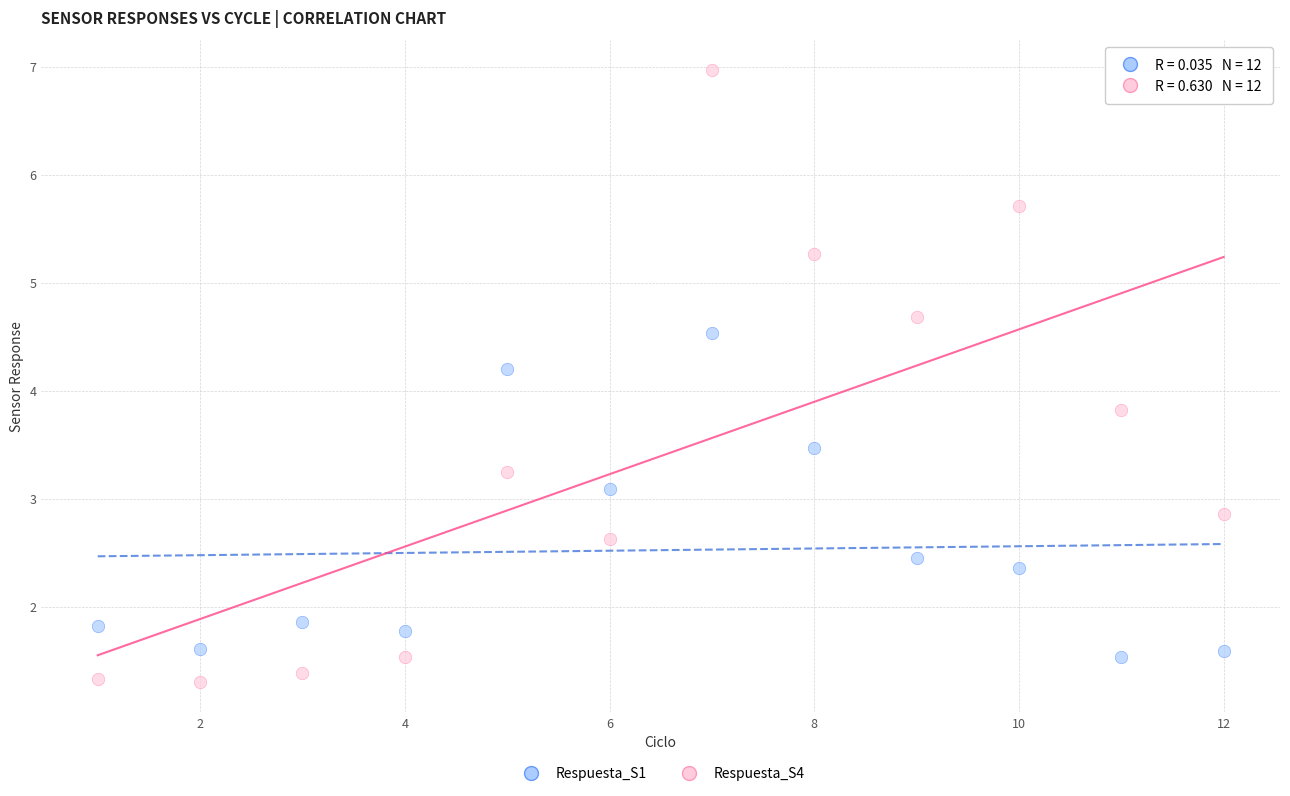

What are all the series names shown in the legend?

Respuesta_S1, Respuesta_S4